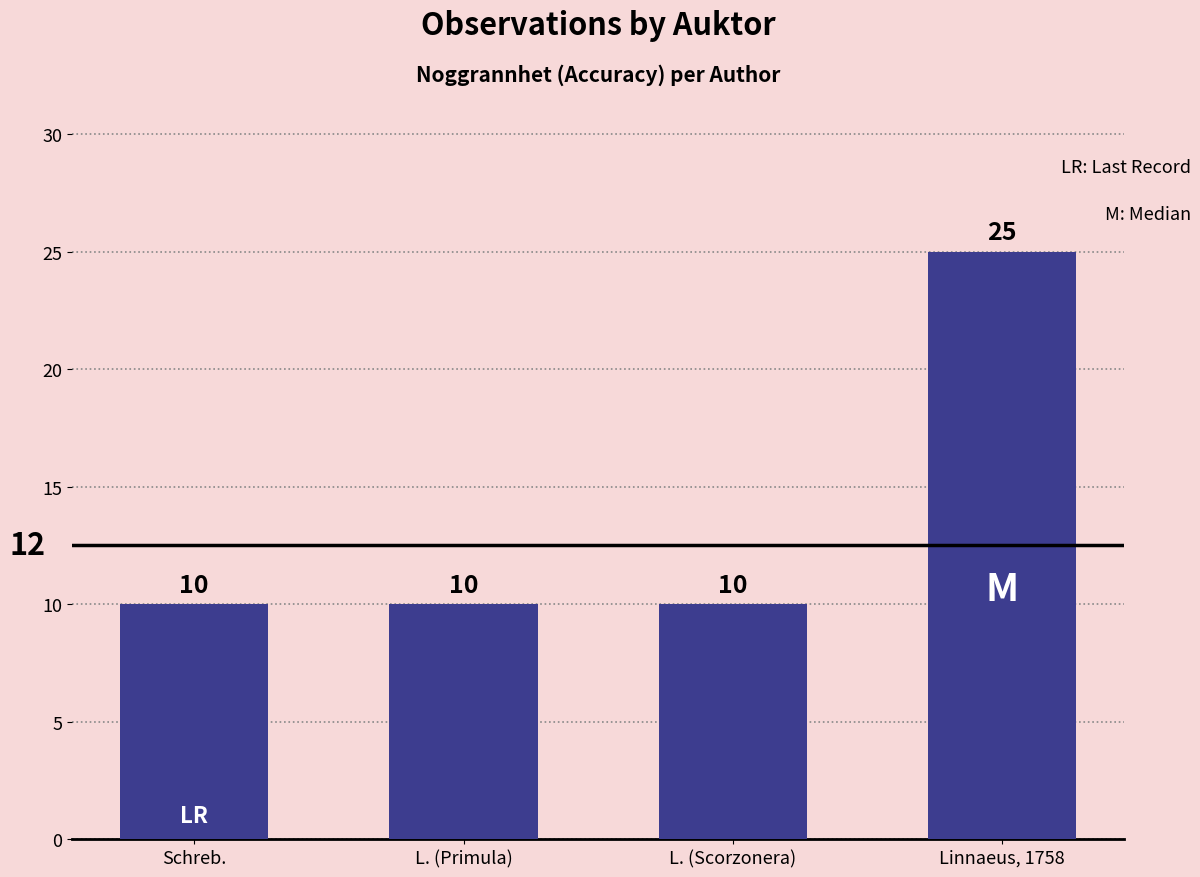

Reading left to right, transcribe all the data shown in this chart.

10	10	10	25